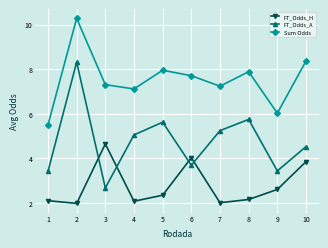

How many intersections are there between FT_Odds_H and FT_Odds_A?

4